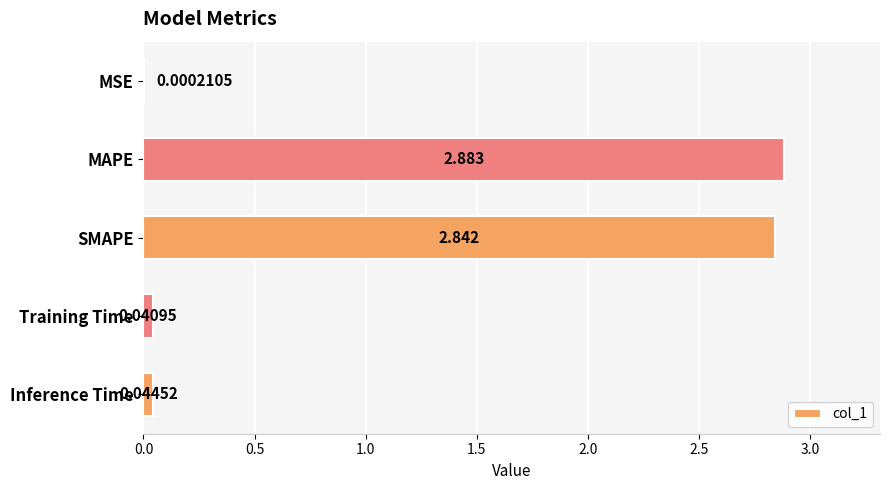

Where is the data nearest to the value 1?

Inference Time